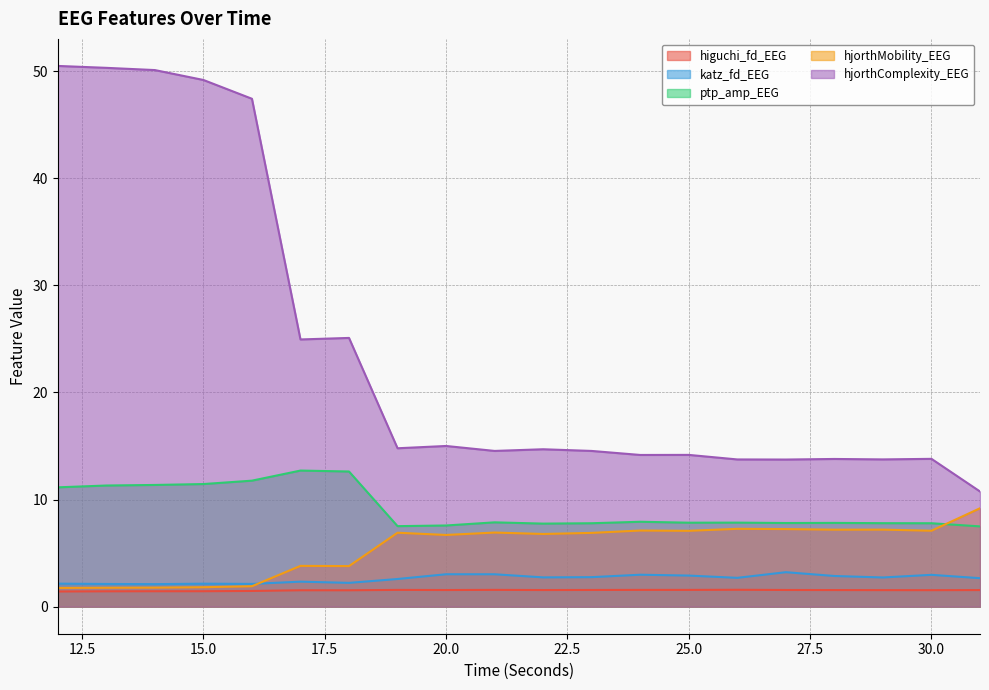

What is the lowest value of the ptp_amp_EEG series?

7.5